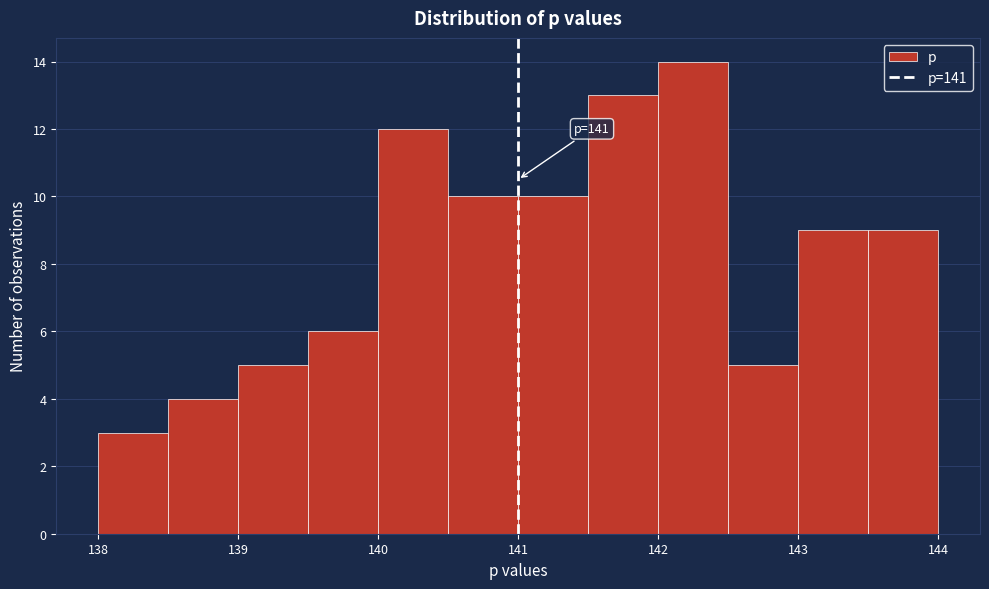

Which range on the x-axis has the tallest bar?

142.0 to 142.5